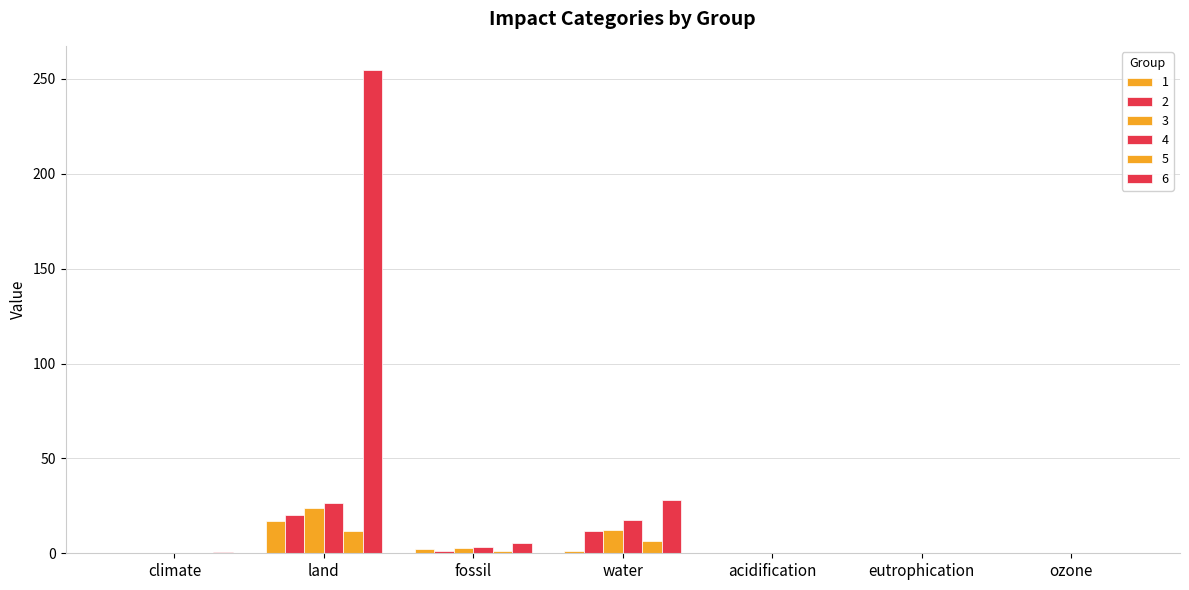

Are the bars grouped side by side (vs. stacked)?

Yes